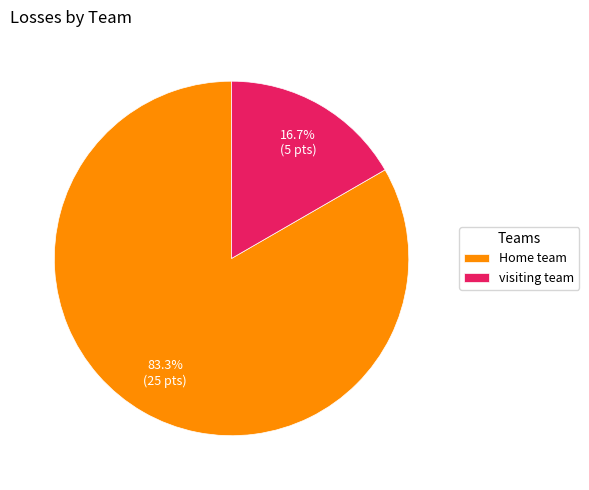

To the nearest percent, what portion does Home team represent?

83%